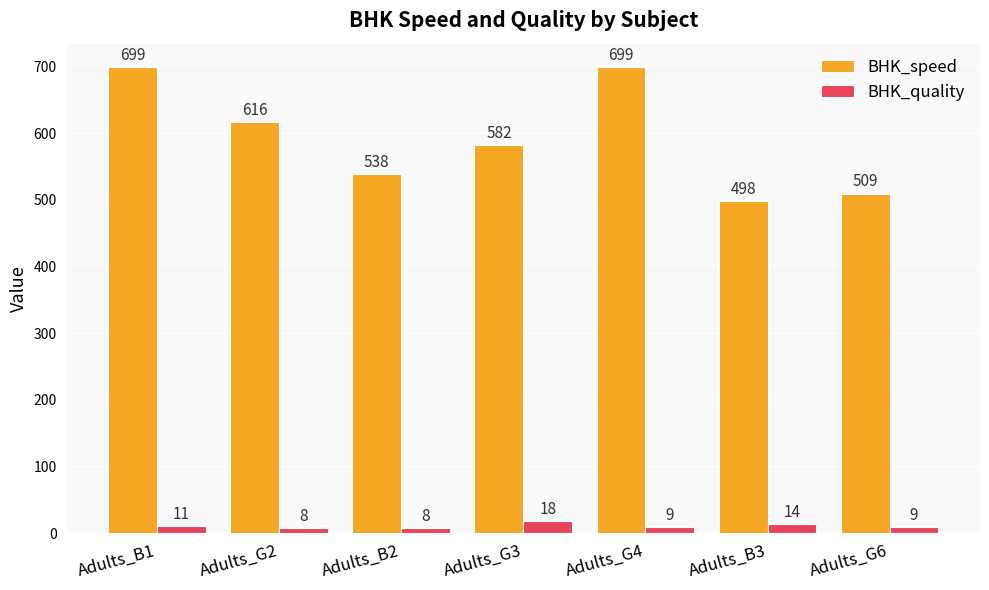

Reading left to right, what are all the values shown in this chart?

BHK_speed: 699	616	538	582	699	498	509
BHK_quality: 11	8	8	18	9	14	9